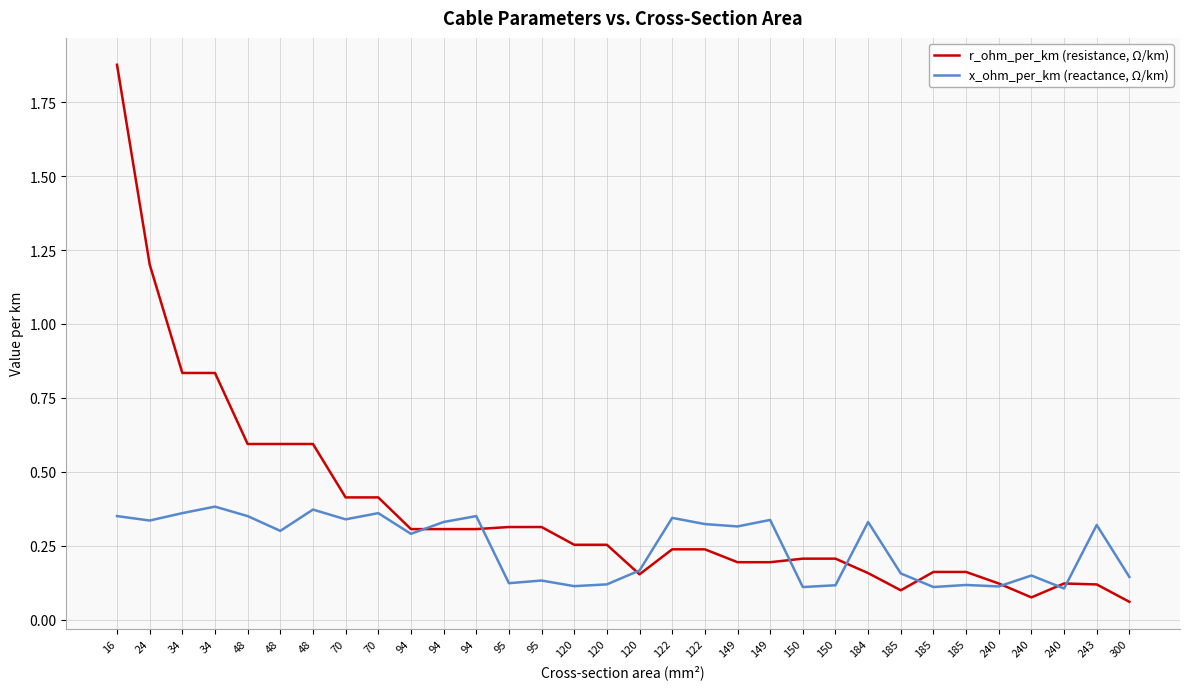

Does the chart display data point markers on the line(s)?

No